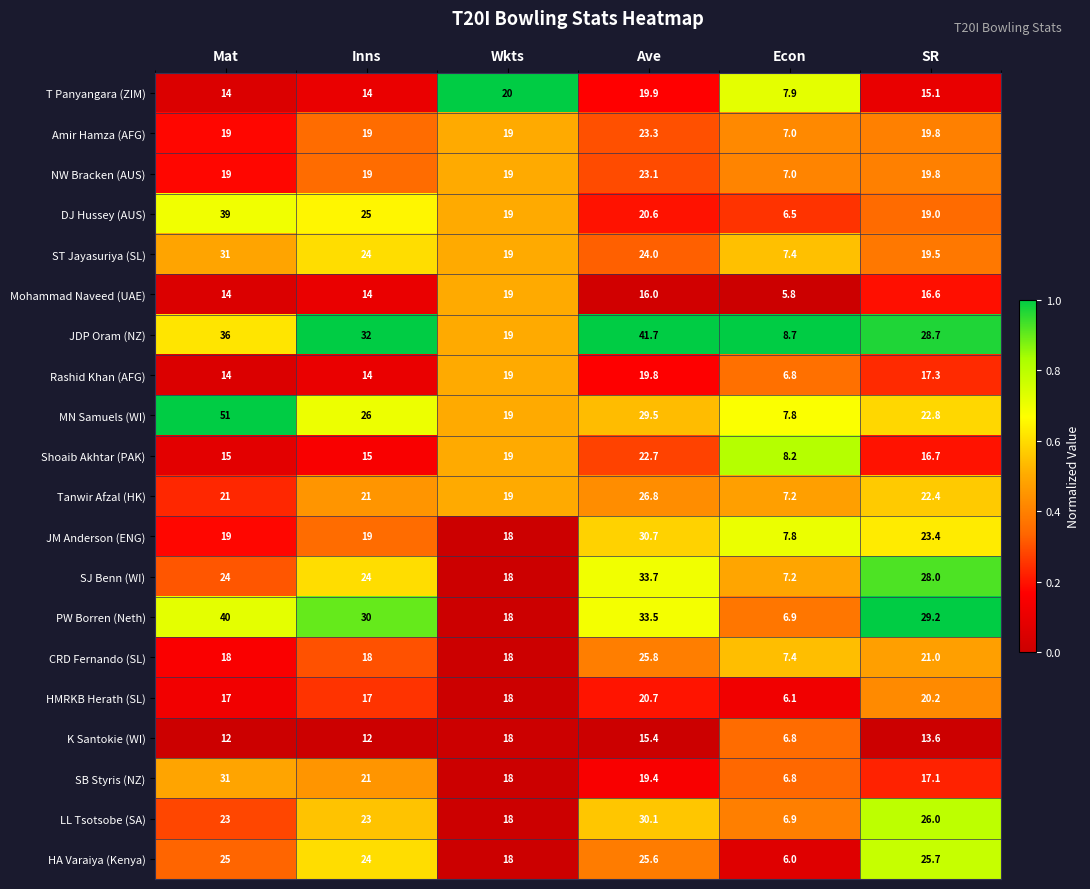

What is the maximum value shown in the chart?

51.0